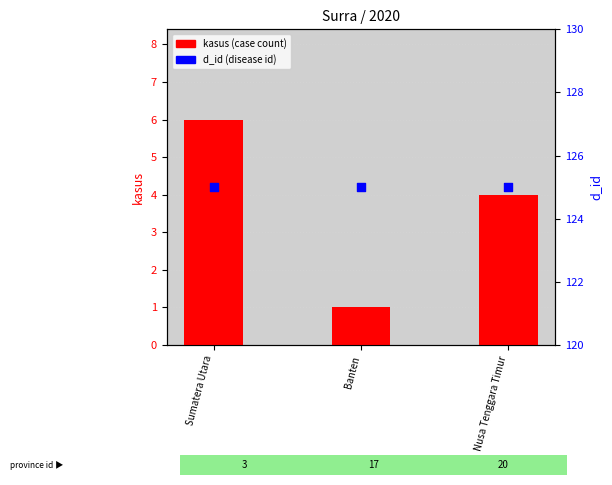

Which series reaches the maximum Y coordinate?

d_id (disease id)